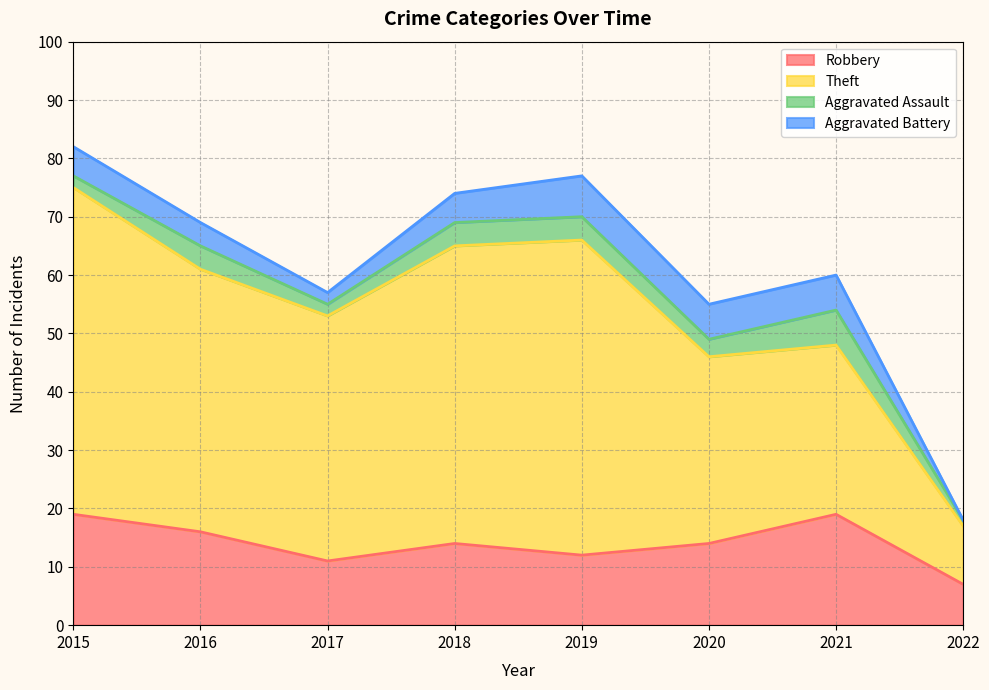

What is the maximum value shown in the chart?

56